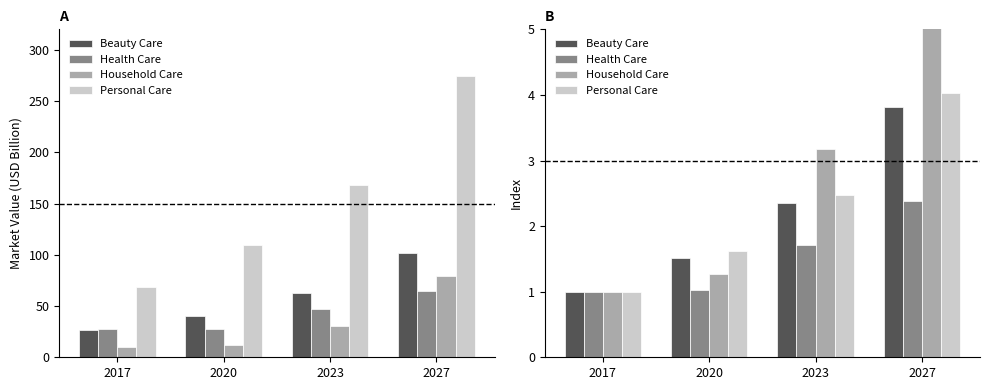

What is the maximum value for Health Care?

2.4